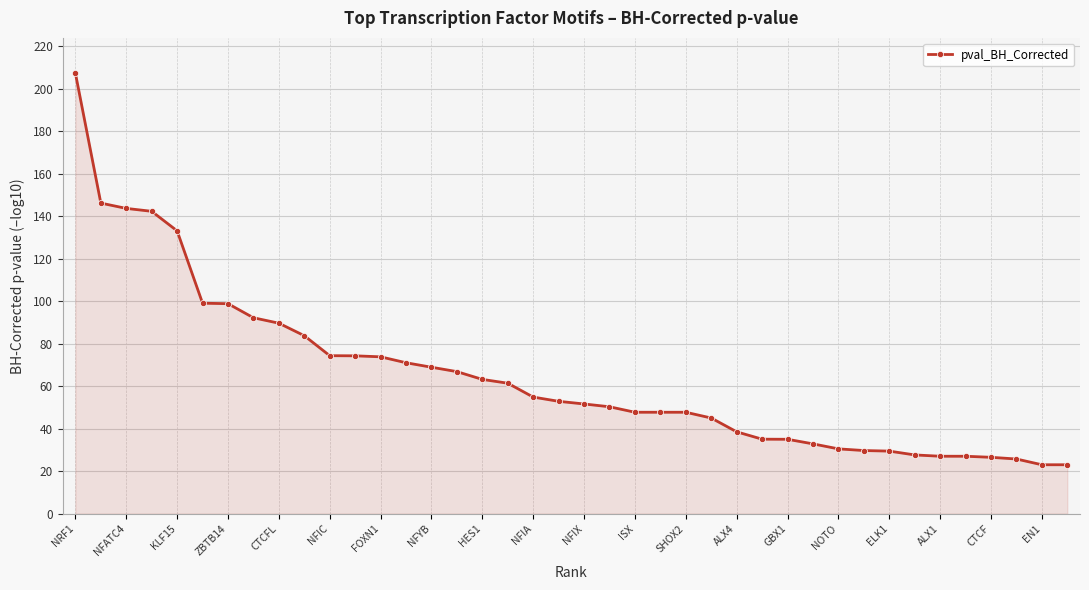

What is the sum of all values?

2599.7